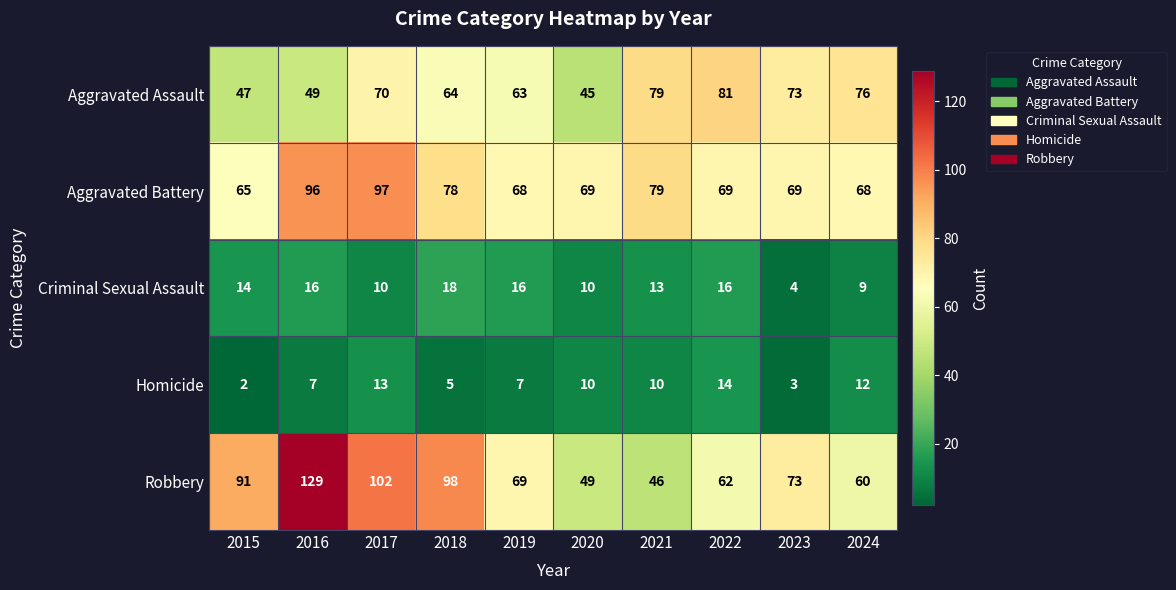

Between 2015 and 2021, which series saw the biggest shift?

Robbery